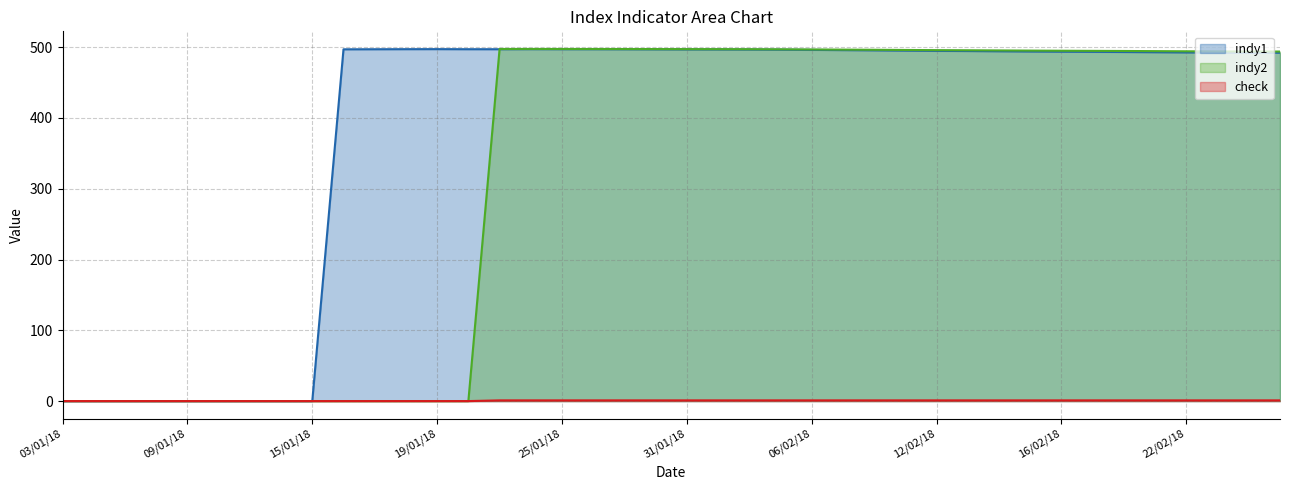

What is the highest value of the indy1 series?

497.3